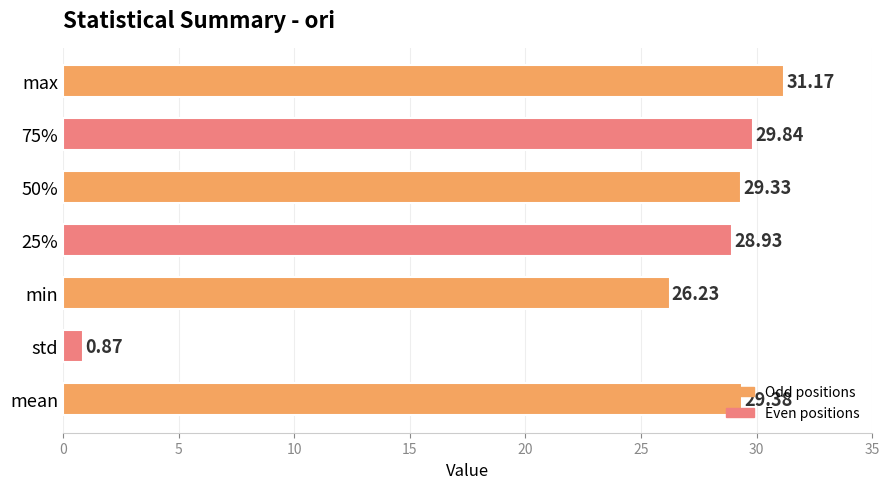

List the labels in order of value, smallest first.

std, min, 25%, 50%, mean, 75%, max